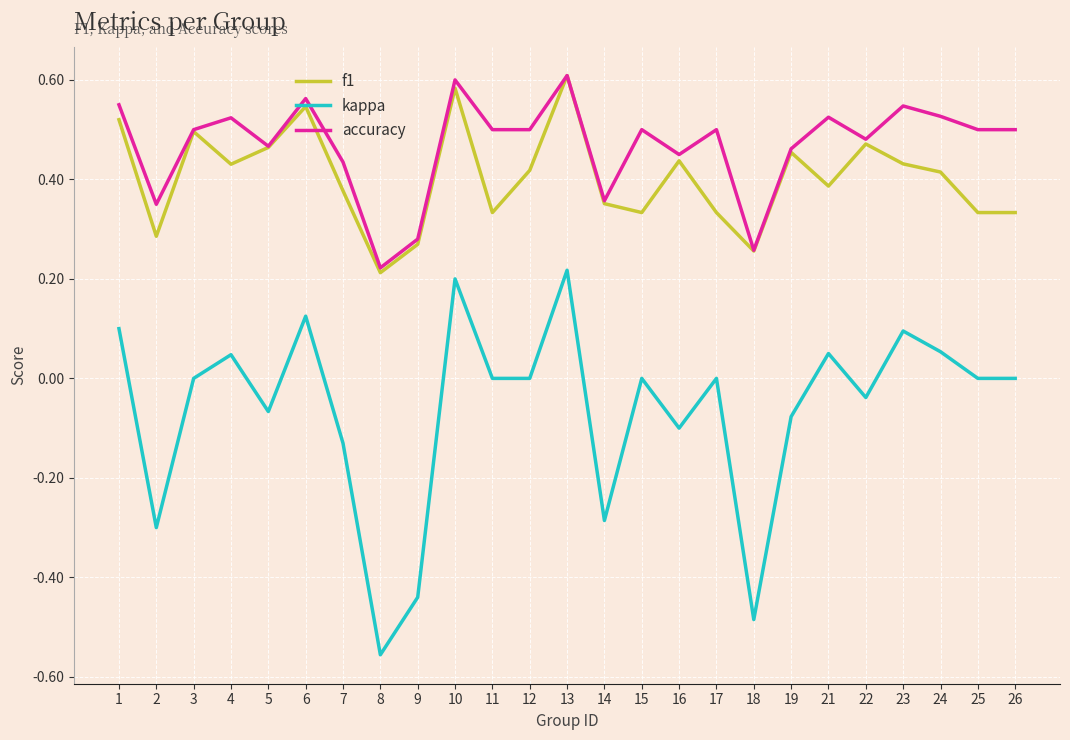

What are all the series names shown in the legend?

f1, kappa, accuracy